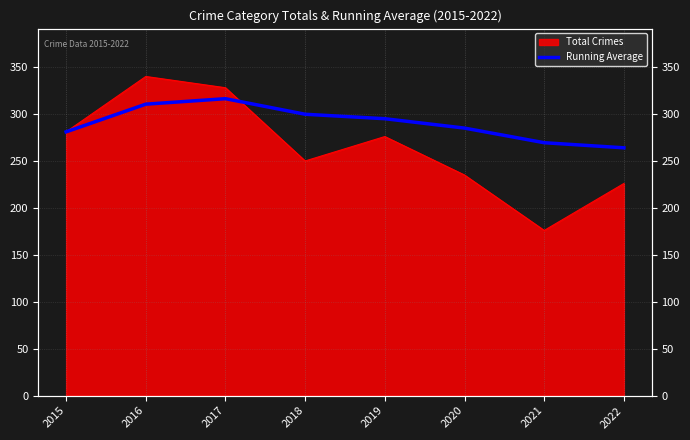

Is it true that the value at 2020 is 95.4?

False